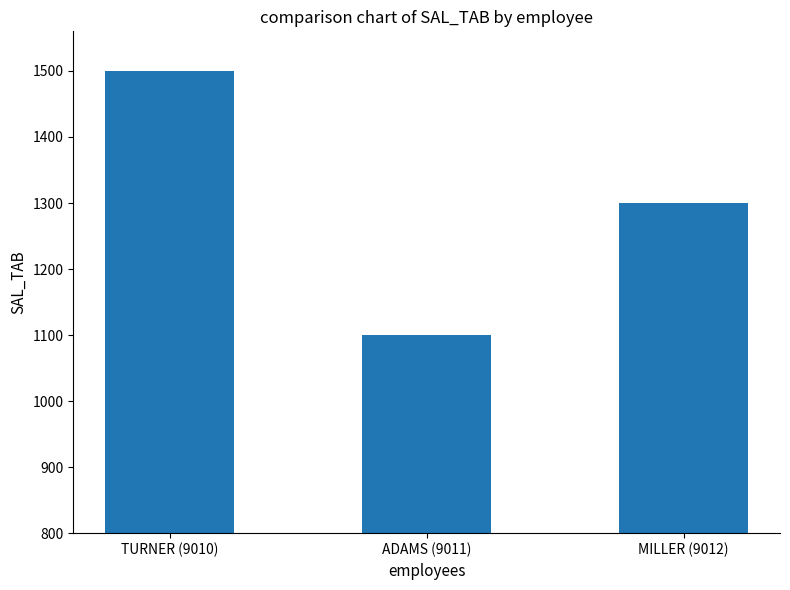

What is the sum of the values at MILLER (9012) and ADAMS (9011)?

2400